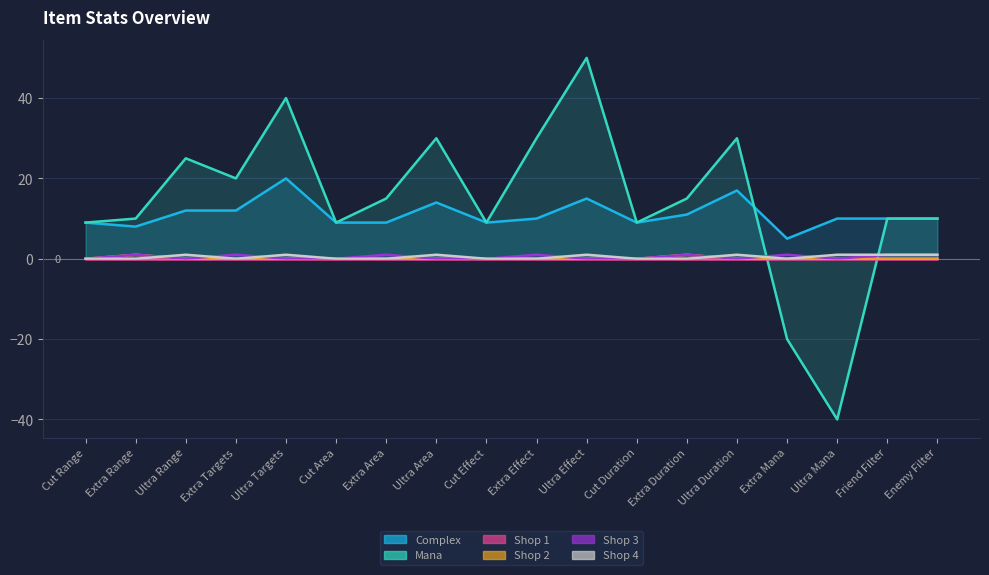

Where is Shop 4 nearest to the value 0?

Cut Range